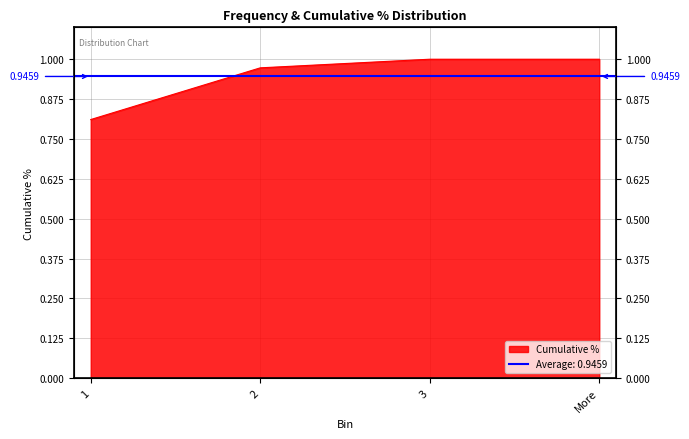

What position from the right is 2?

3